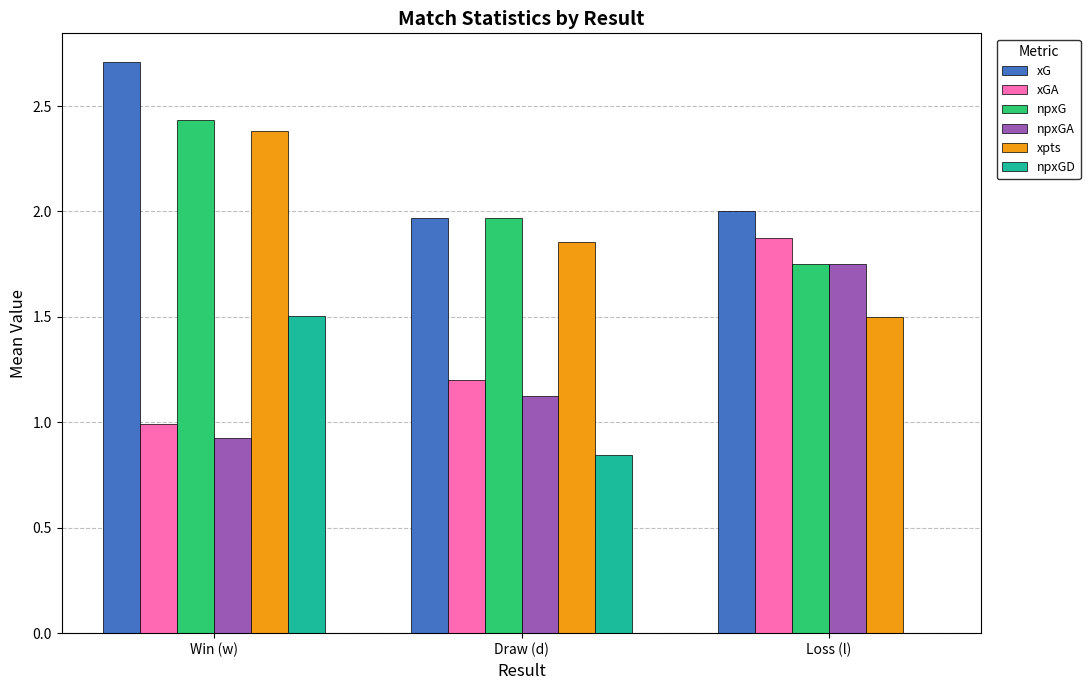

Which series has the largest total across all categories?

xG